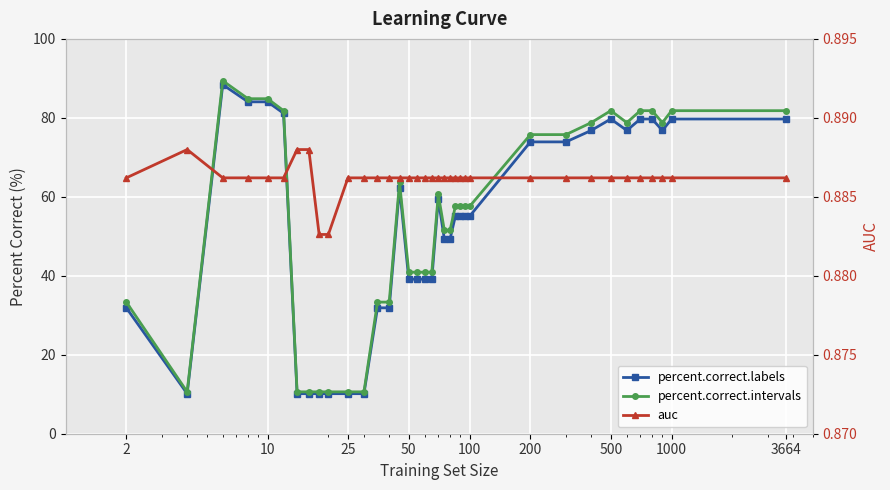

Reading left to right, transcribe all the data shown in this chart.

percent.correct.labels: 31.9	10.1	88.4	84.1	84.1	81.2	10.1	10.1	10.1	10.1	10.1	10.1	31.9	31.9	62.3	39.1	39.1	39.1	39.1	59.4	49.3	49.3	55.1	55.1	55.1	55.1	73.9	73.9	76.8	79.7	76.8	79.7	79.7	76.8	79.7	79.7
percent.correct.intervals: 33.3	10.6	89.4	84.8	84.8	81.8	10.6	10.6	10.6	10.6	10.6	10.6	33.3	33.3	63.6	40.9	40.9	40.9	40.9	60.6	51.5	51.5	57.6	57.6	57.6	57.6	75.8	75.8	78.8	81.8	78.8	81.8	81.8	78.8	81.8	81.8
auc: 0.9	0.9	0.9	0.9	0.9	0.9	0.9	0.9	0.9	0.9	0.9	0.9	0.9	0.9	0.9	0.9	0.9	0.9	0.9	0.9	0.9	0.9	0.9	0.9	0.9	0.9	0.9	0.9	0.9	0.9	0.9	0.9	0.9	0.9	0.9	0.9